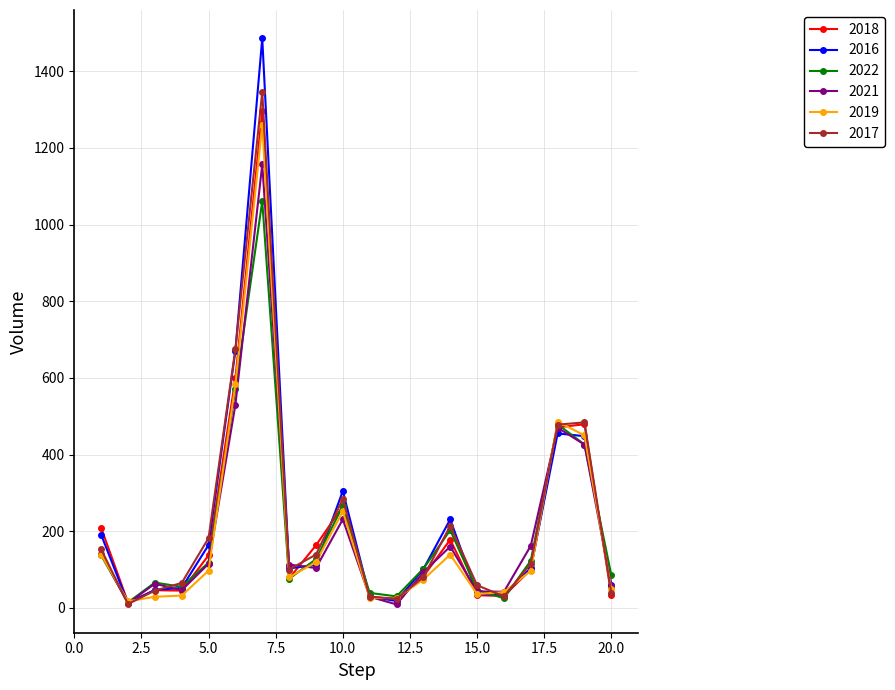

True or false: 2021 has more than 1 points higher than both neighbors.

True